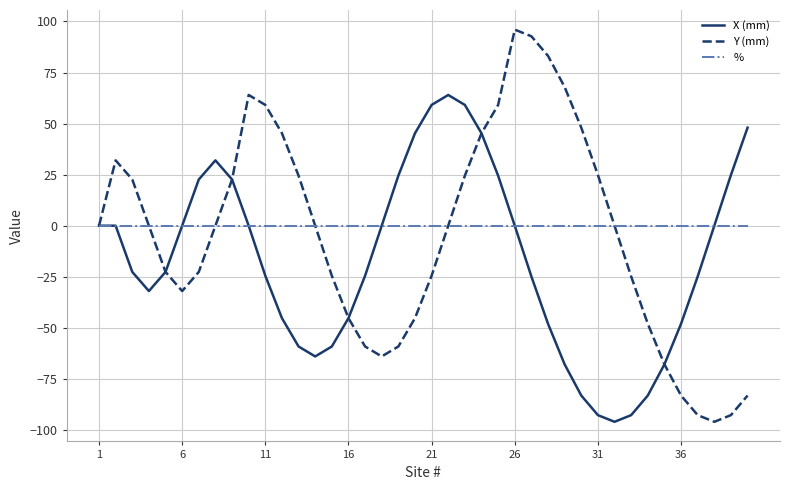

Which series has the largest range (max minus min)?

Y (mm)